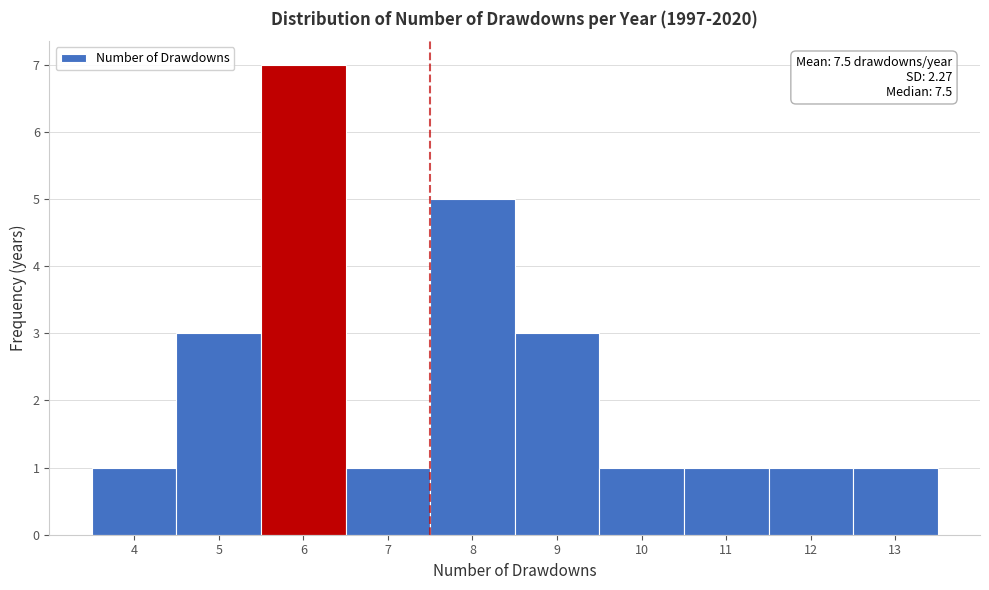

Over which range of the x-axis is the bar tallest?

5.5 to 6.5